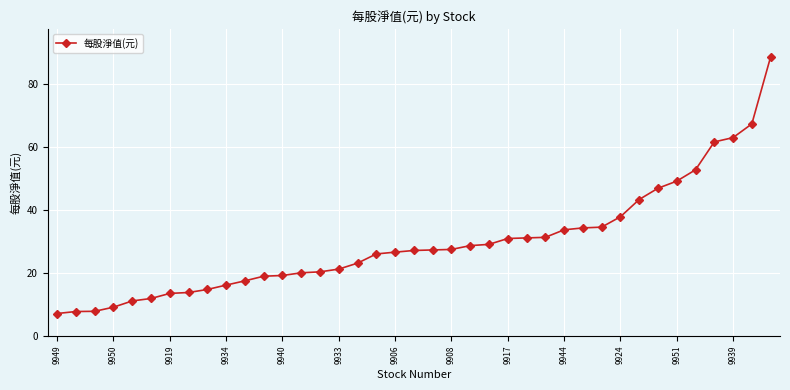

What is the value of the 26th point from the left?

31.1